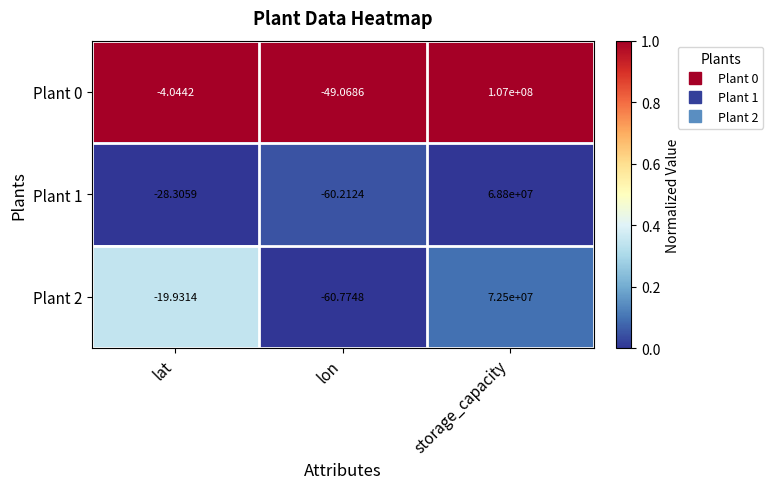

Is the value of Plant 2 at lon greater than the value of Plant 0 at lat?

No